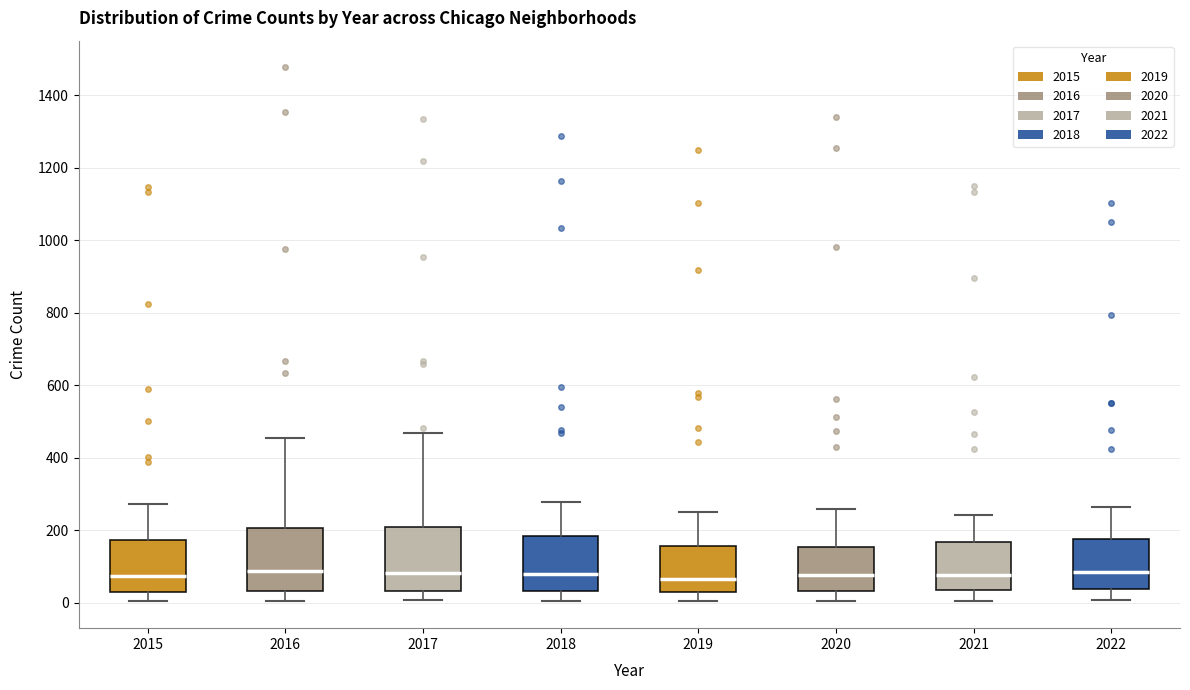

Reading left to right, read every box against the y-axis: the position of its median line, the range the box covers, and the ends of its whiskers. The values are not printed on the chart, so give them approximately, as read against the axis.

2015: median 80, box 40 to 180, whiskers 0 to 280
2016: median 80, box 40 to 200, whiskers 0 to 460
2017: median 80, box 40 to 200, whiskers 0 to 460
2018: median 80, box 40 to 180, whiskers 0 to 280
2019: median 60, box 20 to 160, whiskers 0 to 260
2020: median 80, box 40 to 160, whiskers 0 to 260
2021: median 80, box 40 to 160, whiskers 0 to 240
2022: median 80, box 40 to 180, whiskers 0 to 260